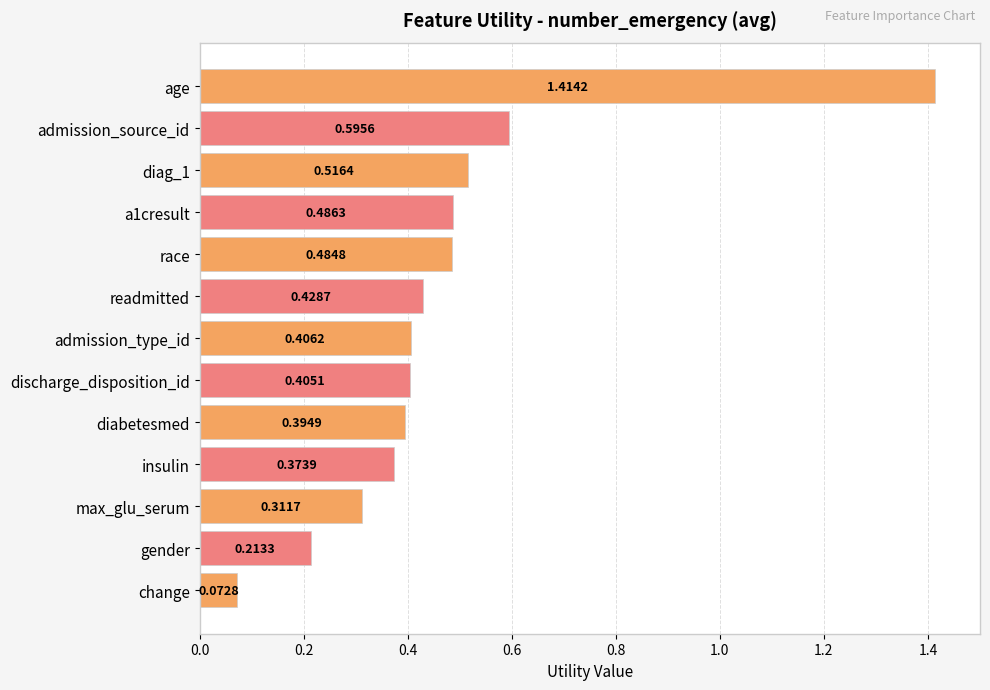

What is the label of the 2nd bar from the top?

admission_source_id